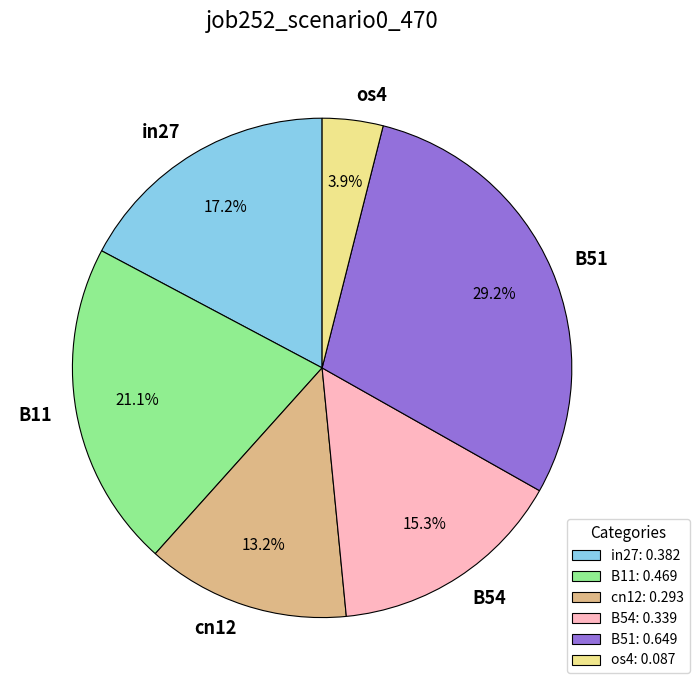

Which category has the biggest portion of the pie?

B51